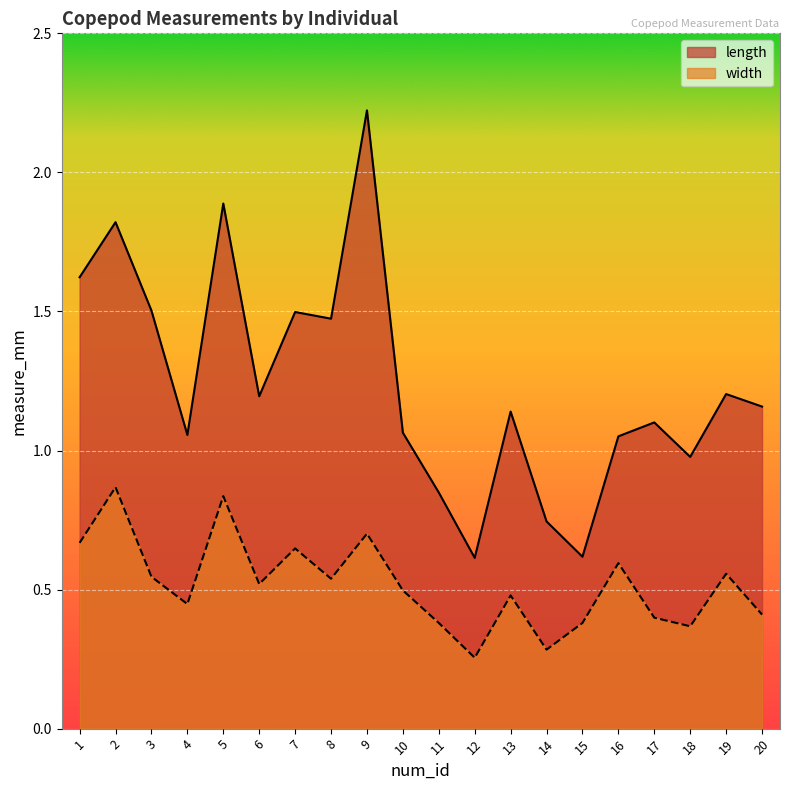

Which has a higher value, 11 or 1?

1